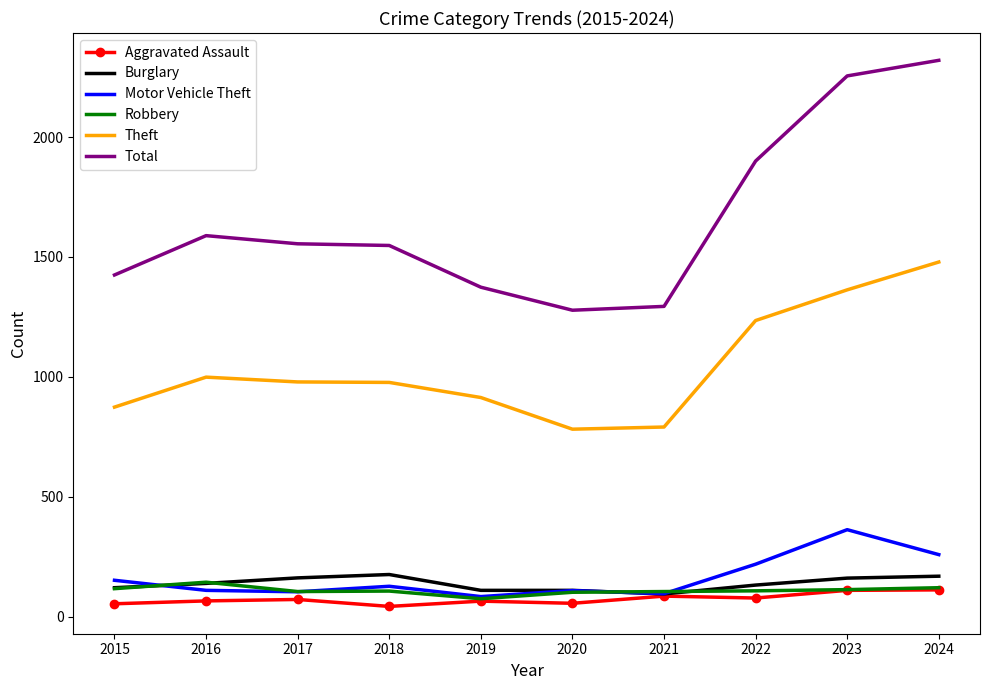

Where is Motor Vehicle Theft nearest to the value 223?

2022